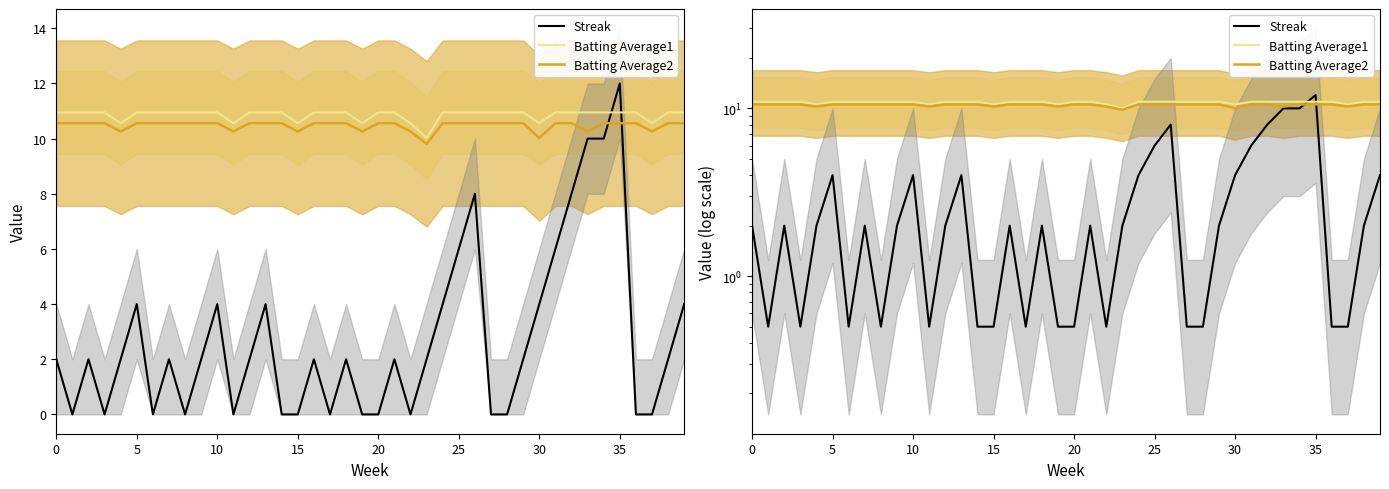

The Batting Average1 series shows 10.9 at 27. True or false?

True